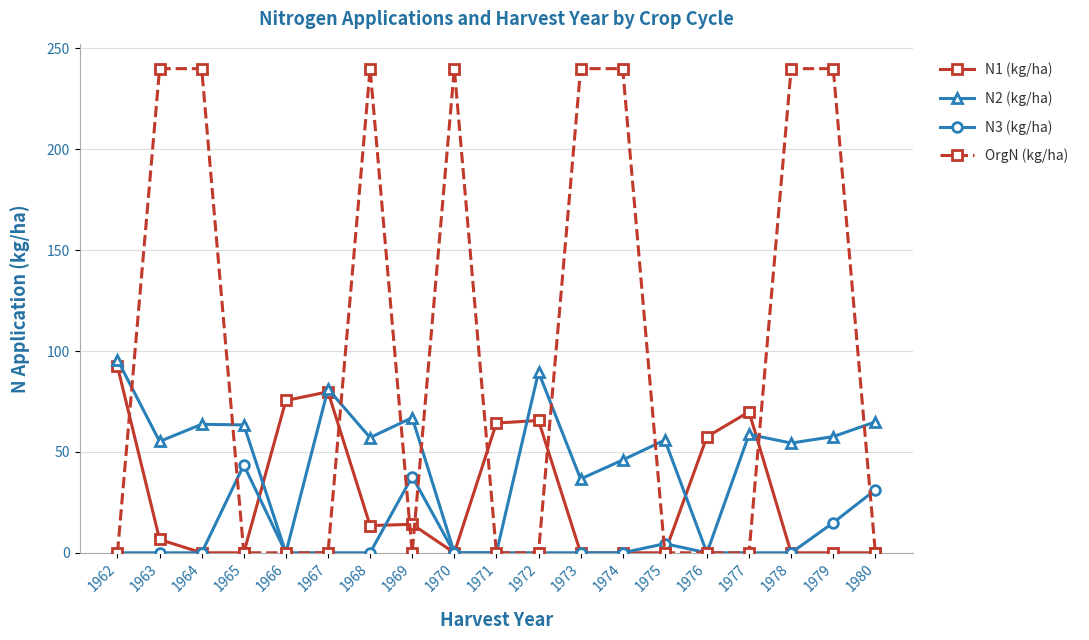

Rank the series at 1963 from lowest to highest value.

N3 (kg/ha), N1 (kg/ha), N2 (kg/ha), OrgN (kg/ha)